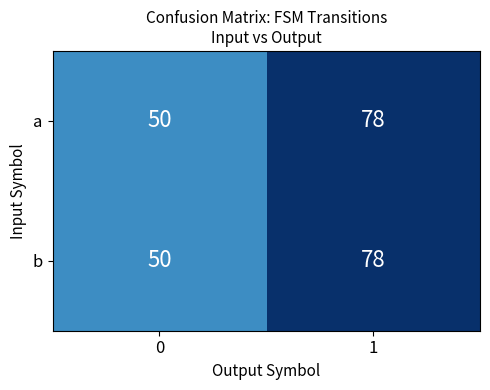

The b series shows 102 at 1. True or false?

False